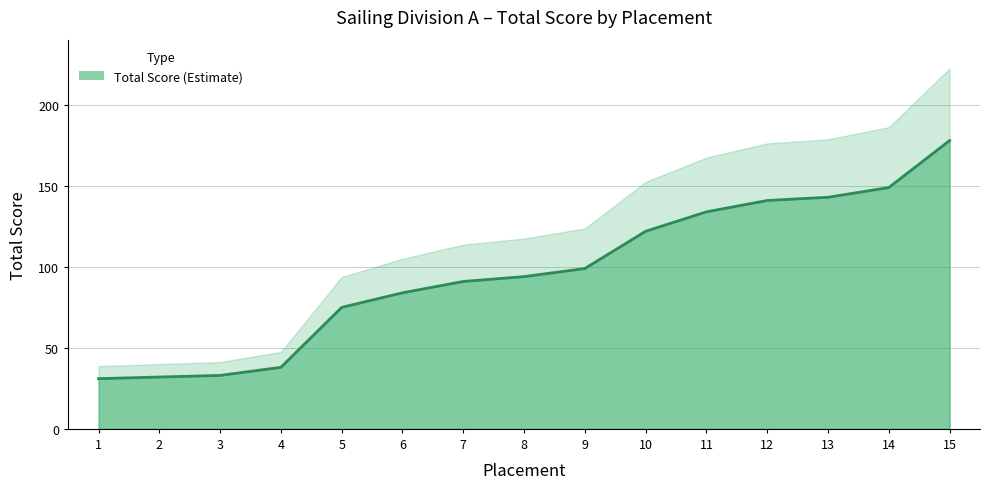

What value does the data have at 3?

33